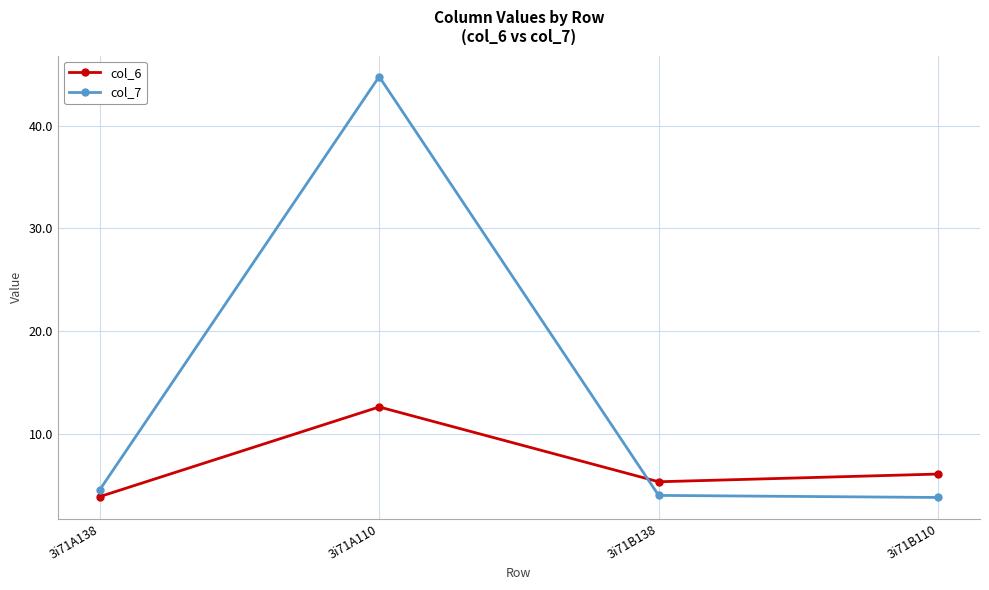

Reading left to right, list all the values displayed in this chart.

col_6: 3.9	12.6	5.3	6.1
col_7: 4.5	44.8	4.0	3.8